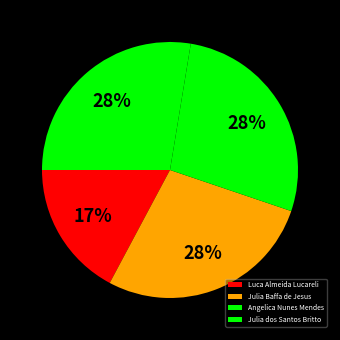

Is it true that Julia Baffa de Jesus is 28% of the pie?

True